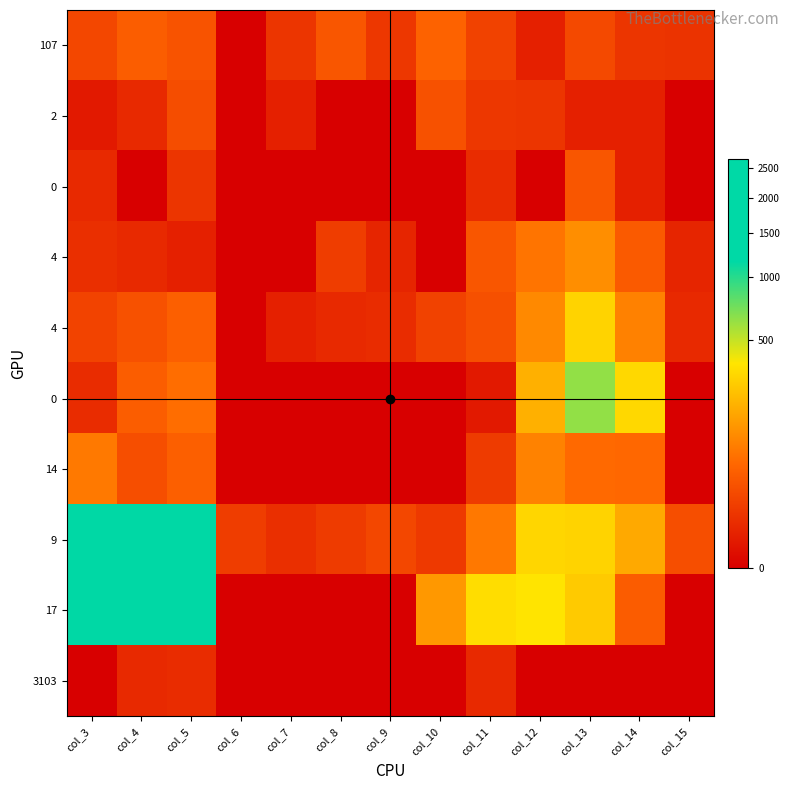

What is the greatest value displayed?

2660